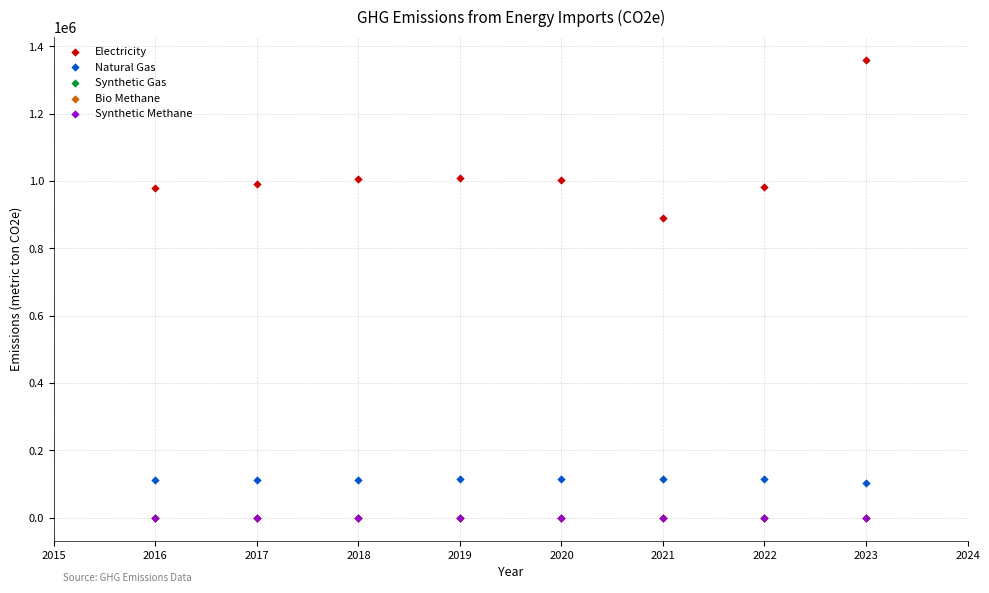

Which series contains the highest Y value?

Electricity